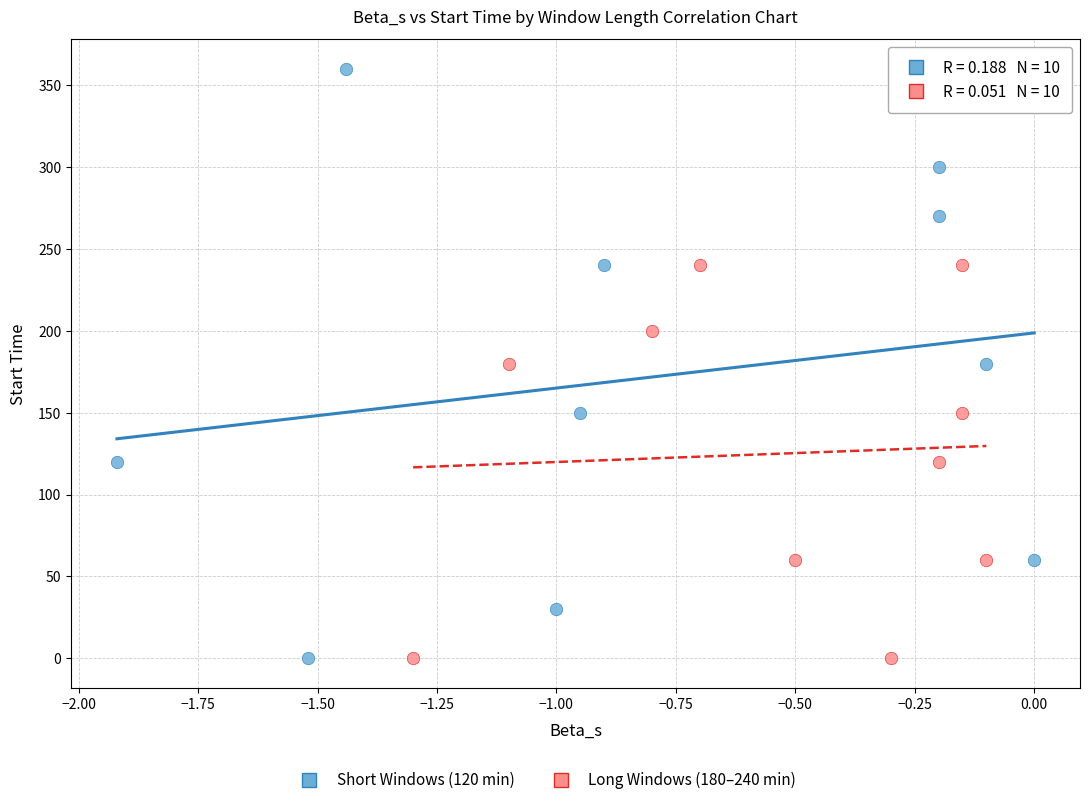

Which series has the largest Y range (max minus min)?

Short Windows (120 min)